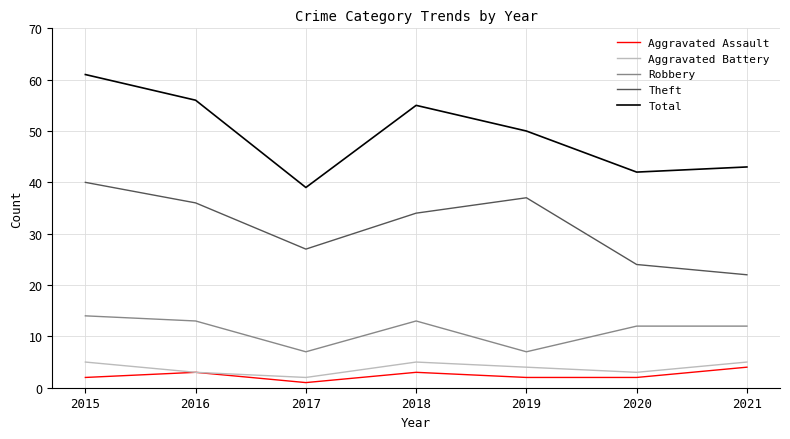

The Robbery series shows 14 at 2015. True or false?

True